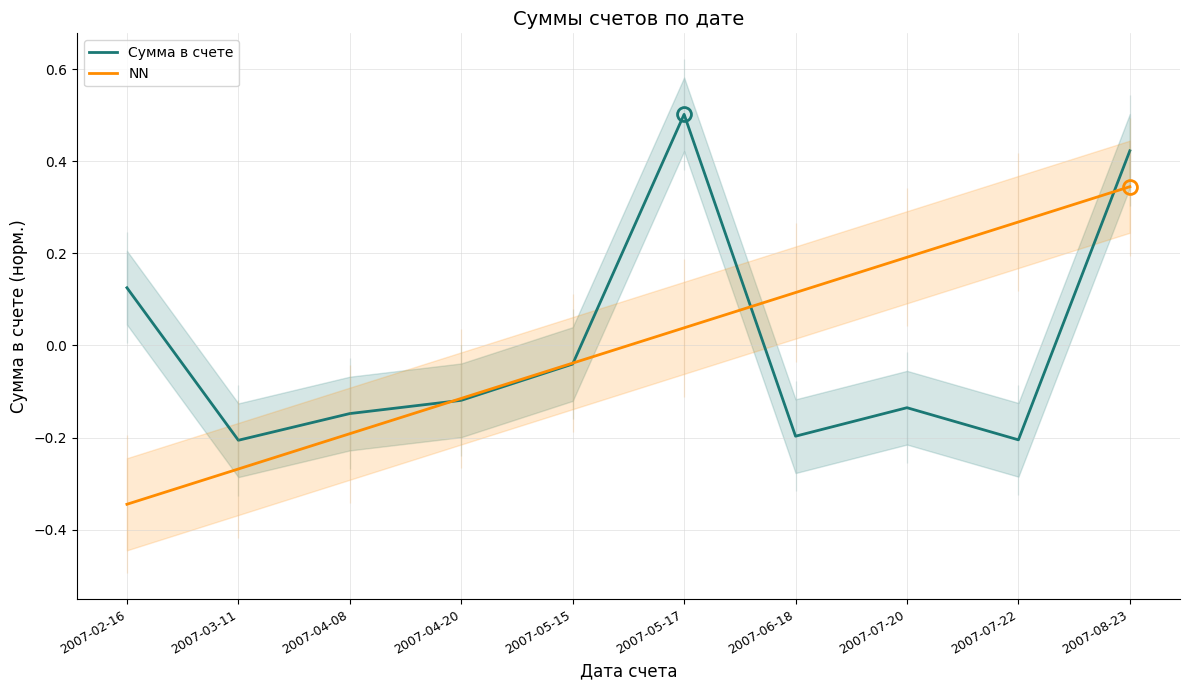

True or false: NN has more than 1 interior local peaks.

False